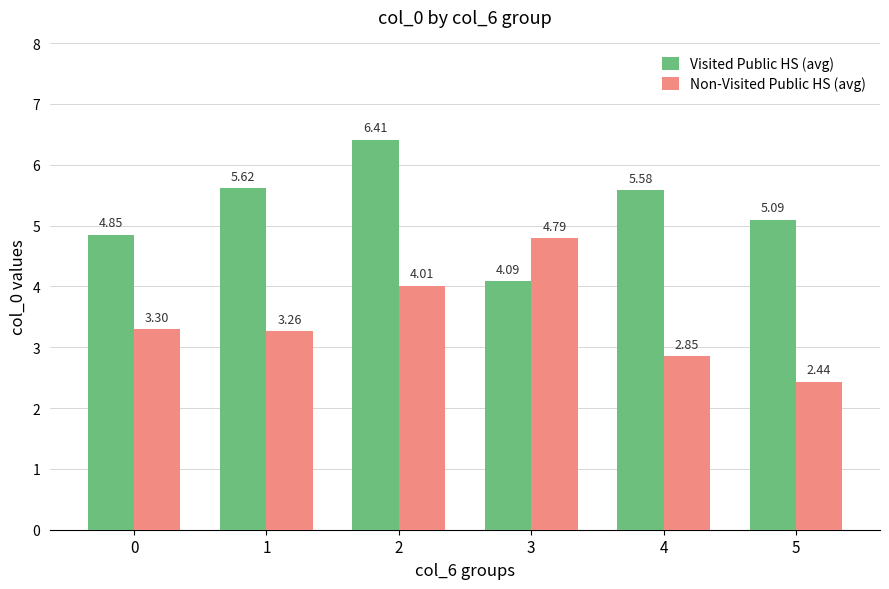

What is the difference between the Visited Public HS (avg) values at 0 and 2?

1.6